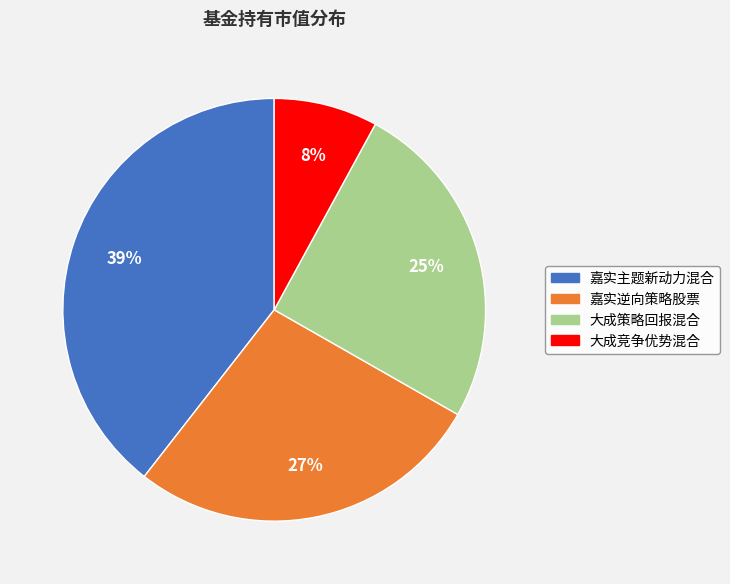

Is it true that 嘉实逆向策略股票 is 27% of the pie?

True